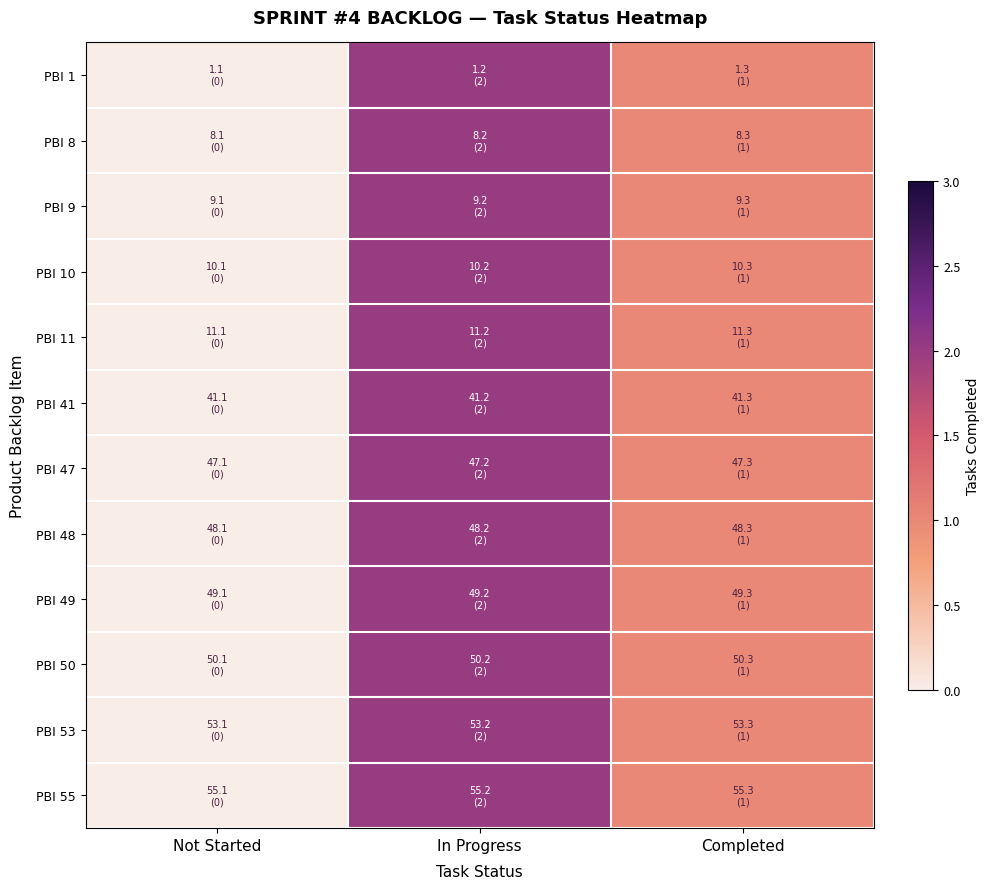

At Completed, list the series in order from smallest to largest.

PBI 1, PBI 8, PBI 9, PBI 10, PBI 11, PBI 41, PBI 47, PBI 48, PBI 49, PBI 50, PBI 53, PBI 55